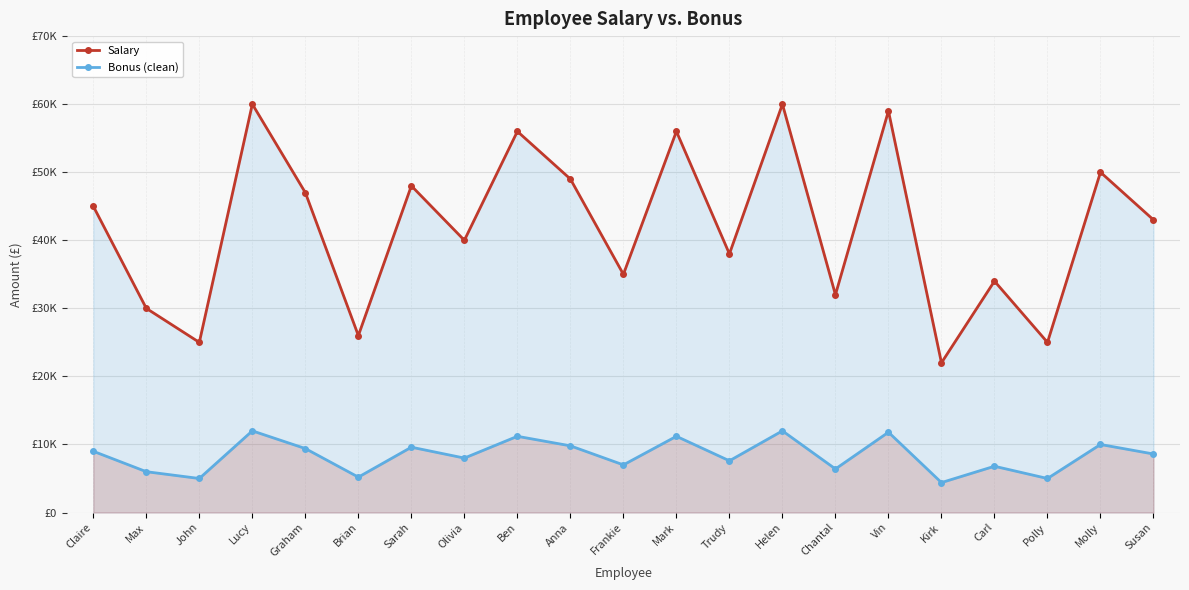

What position from the left is Polly?

19